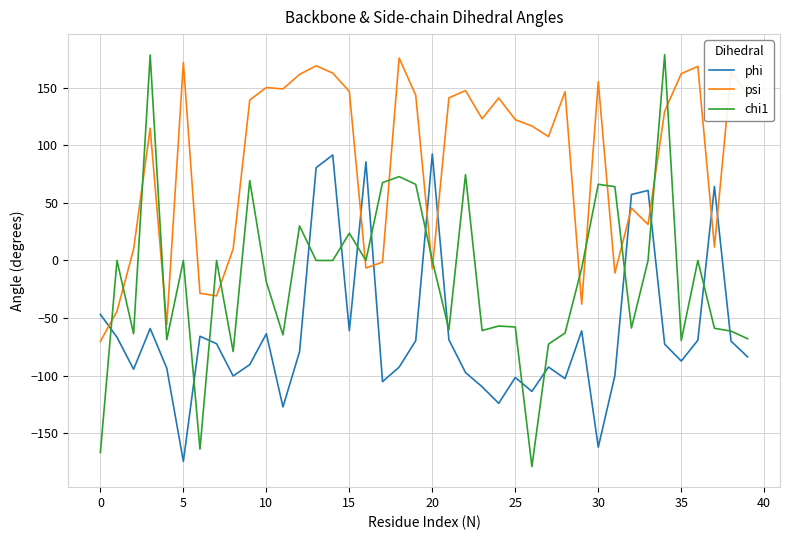

What is the difference between the maximum and minimum values in the phi series?

266.9